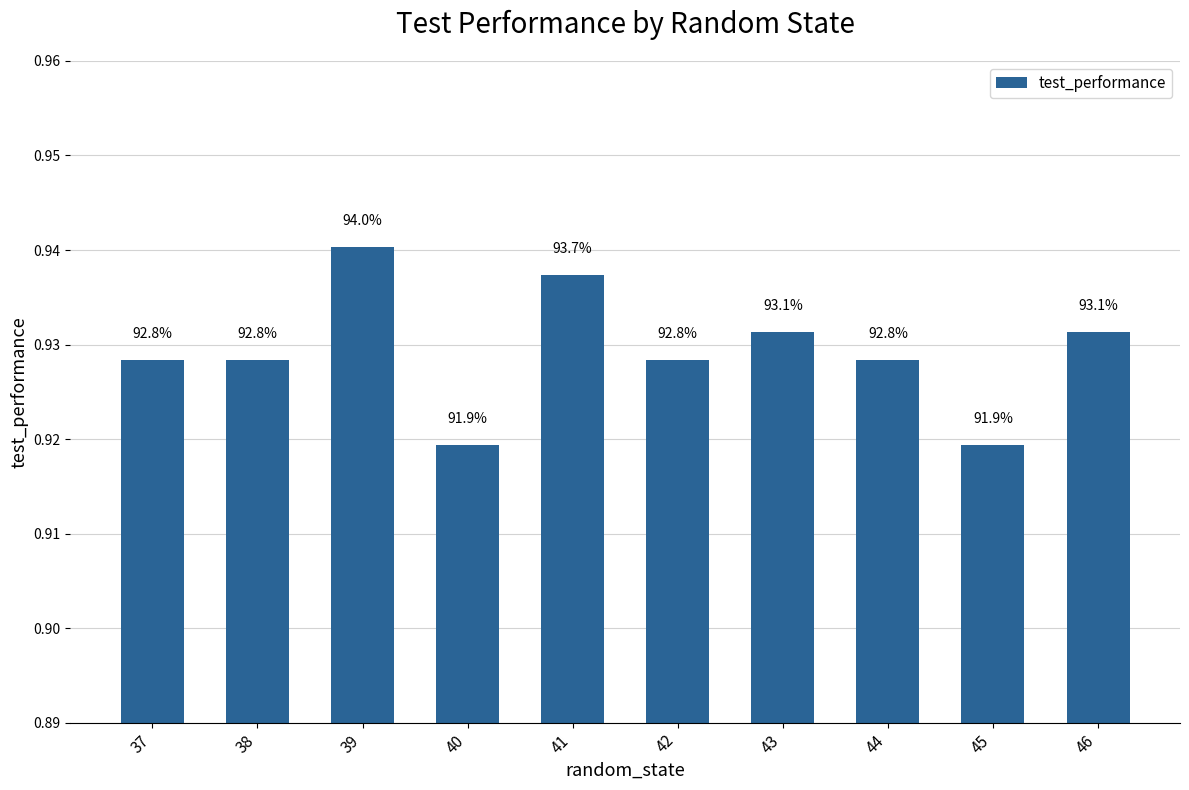

At which category does the chart reach its minimum across all series?

40